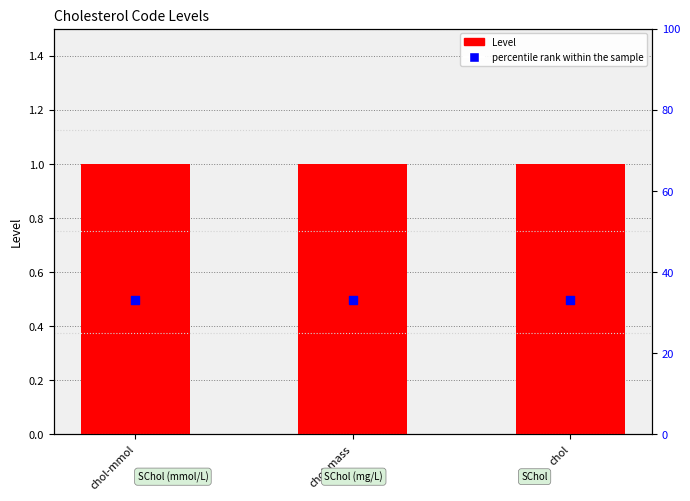

At which category is the sum across all series the highest?

chol-mmol